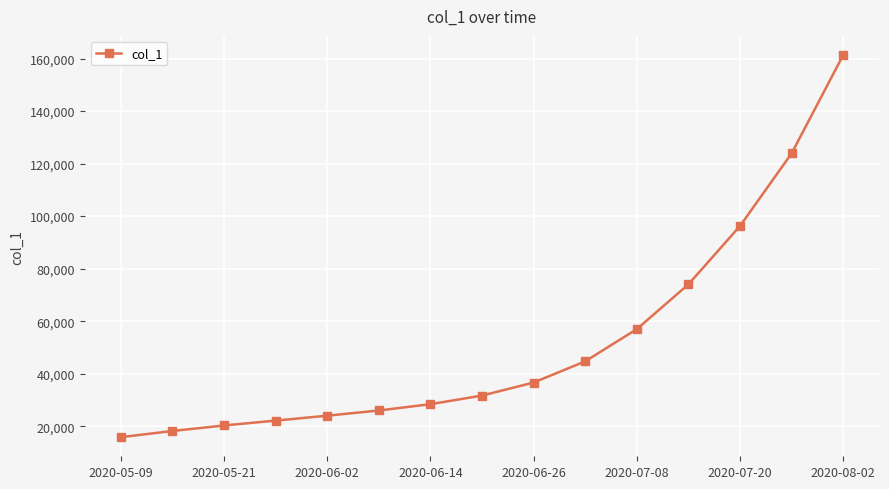

What is the value of the 10th point from the left?

44727.9